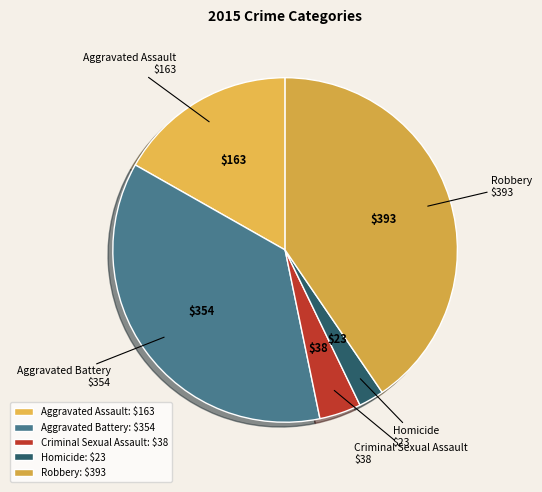

Which has a higher value, Aggravated Battery or Homicide?

Aggravated Battery